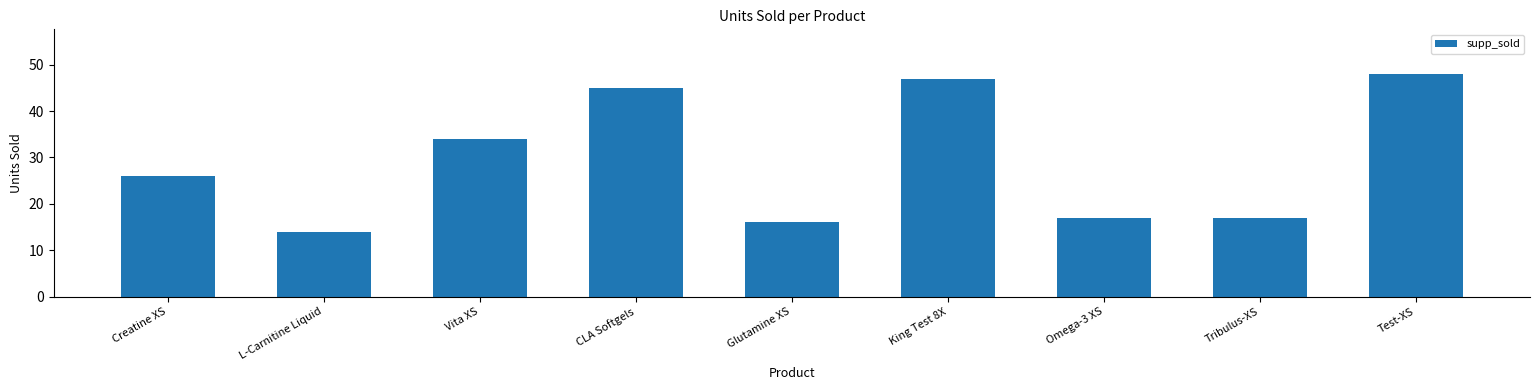

How many series are shown in this chart?

1